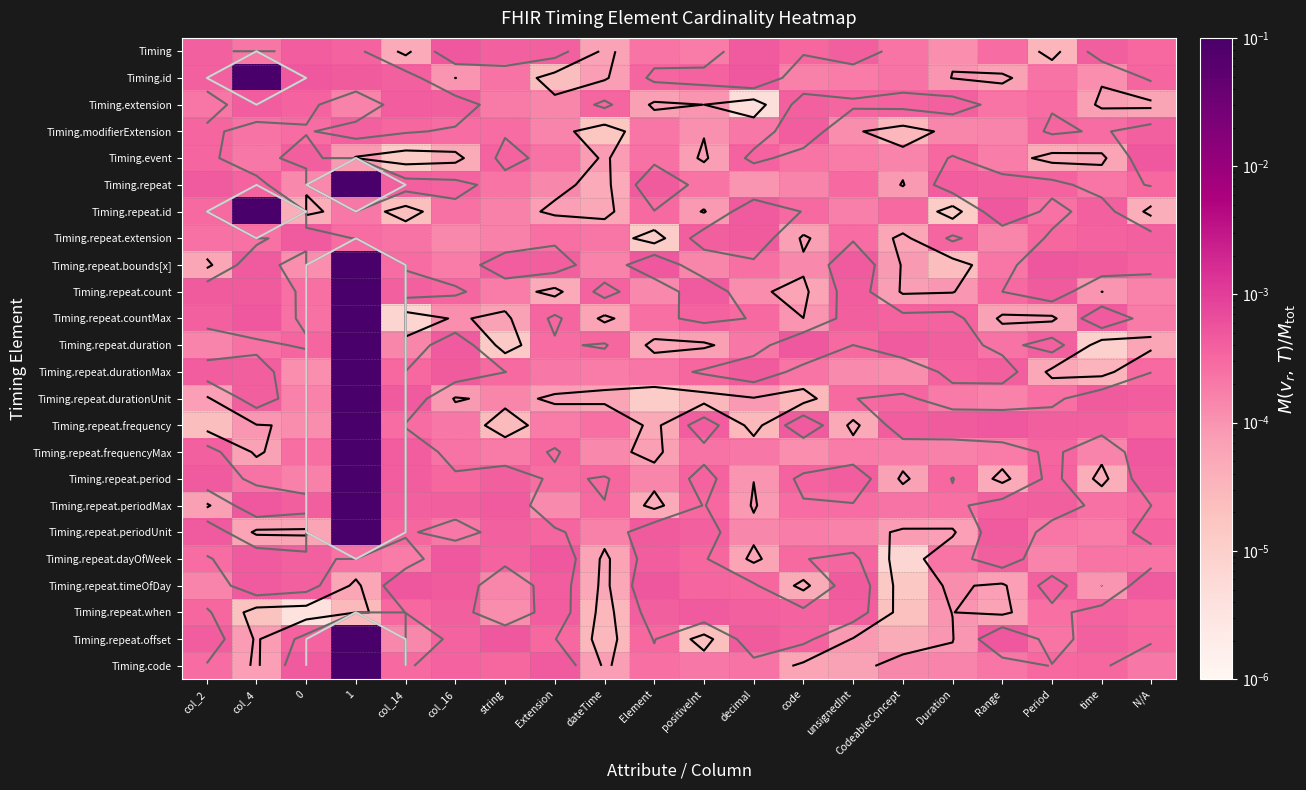

How many categories are shown in the chart?

20